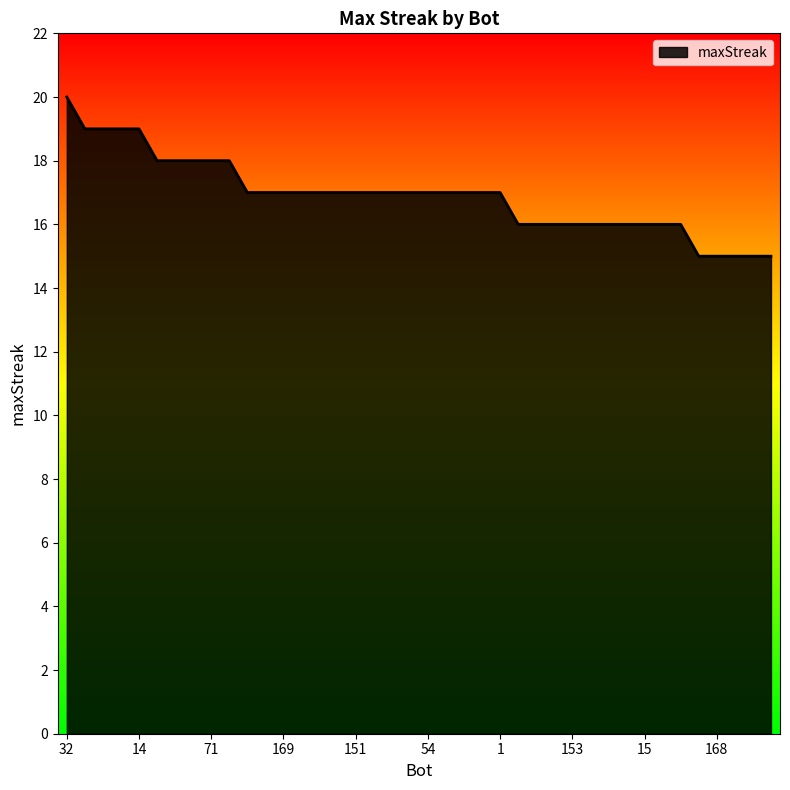

What is the difference between the maximum and minimum values?

5